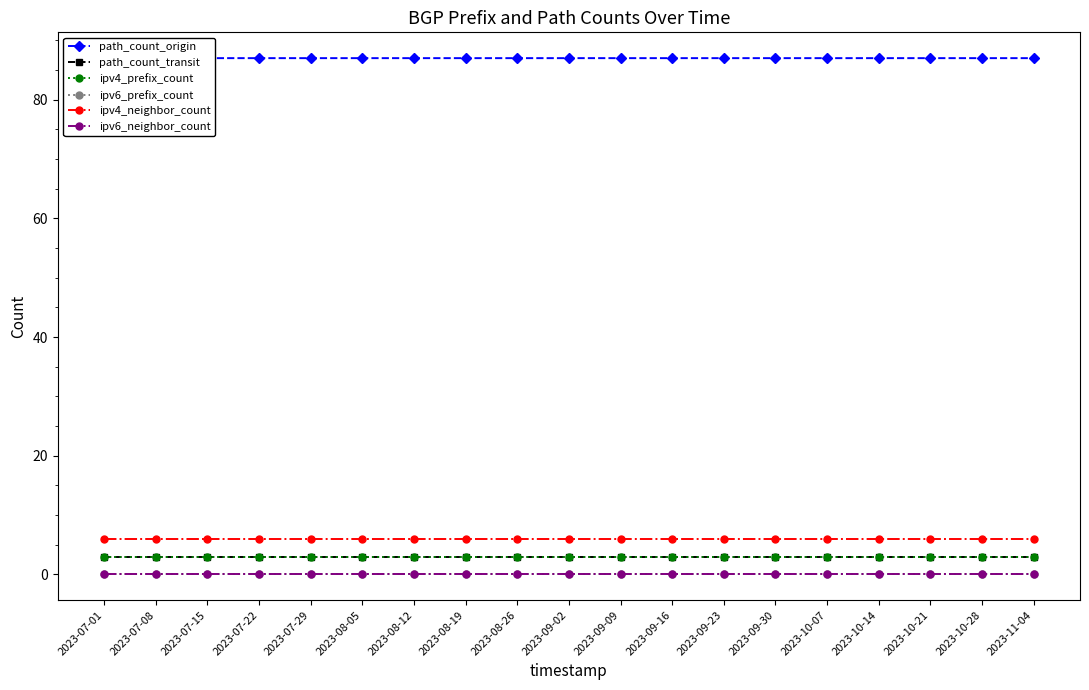

True or false: ipv6_prefix_count has more than 0 points higher than both neighbors.

False